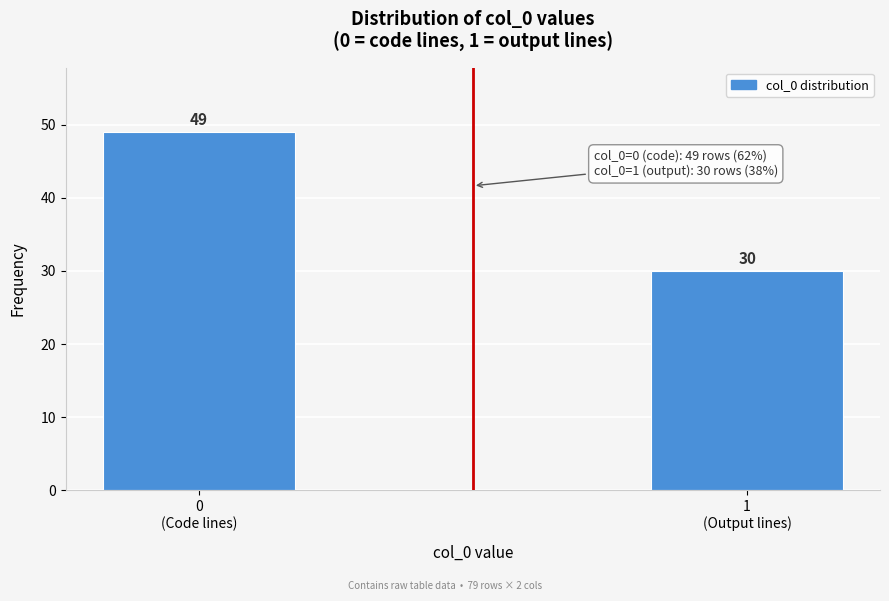

Reading left to right, what are all the values shown in this chart?

49	30